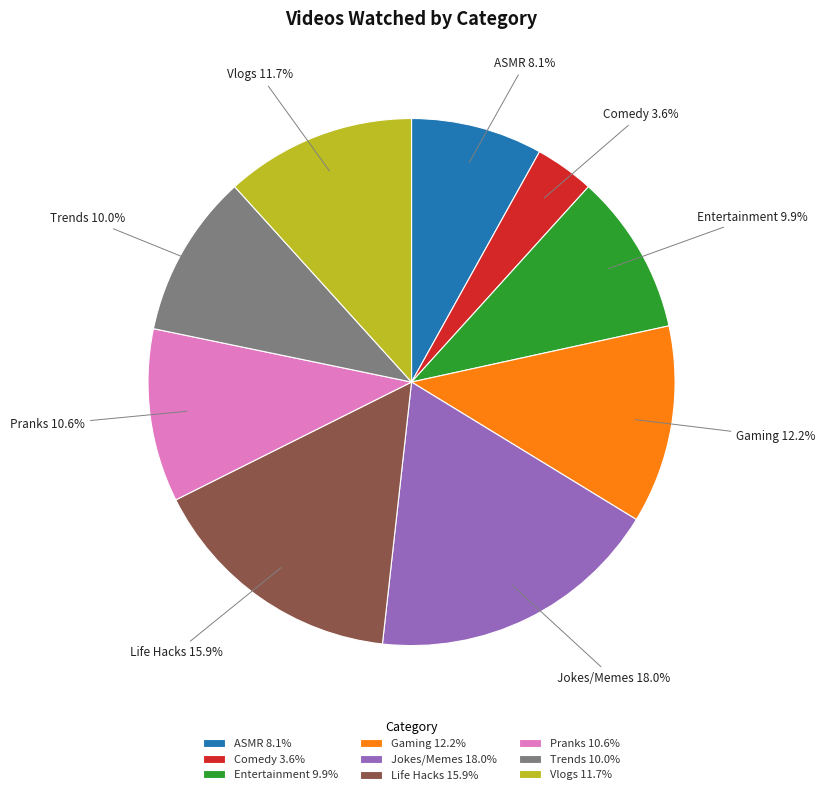

To the nearest percent, what portion does Entertainment represent?

10%